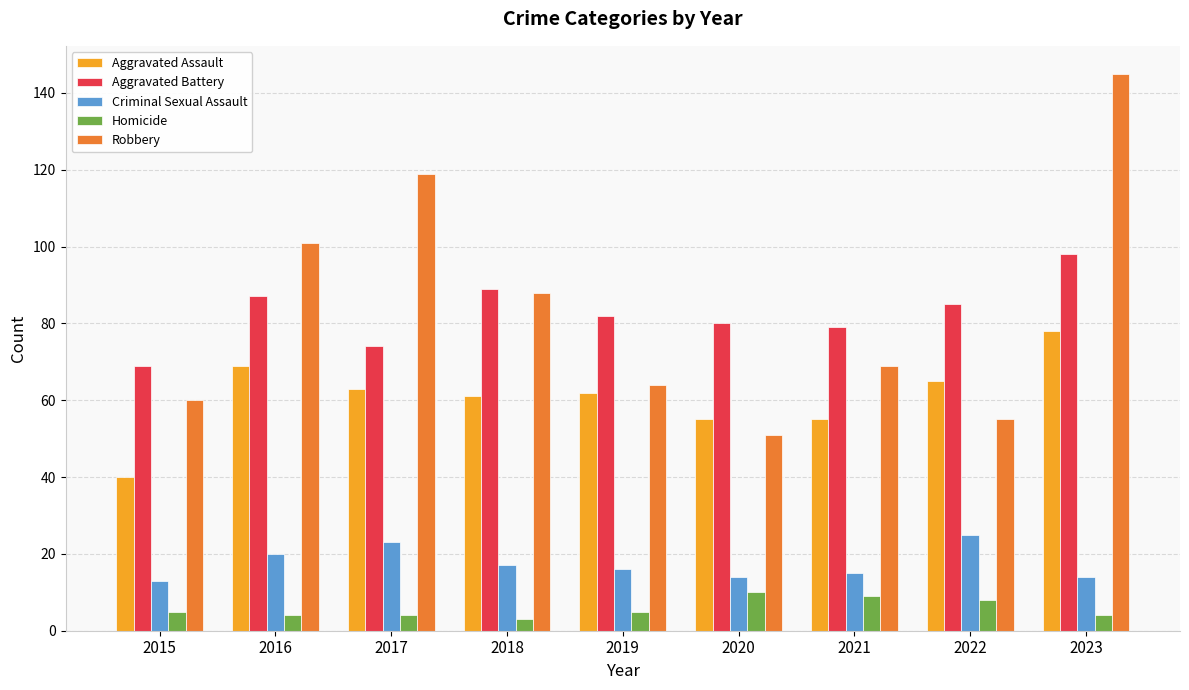

Is it true that Aggravated Assault equals 100 at 2022?

False